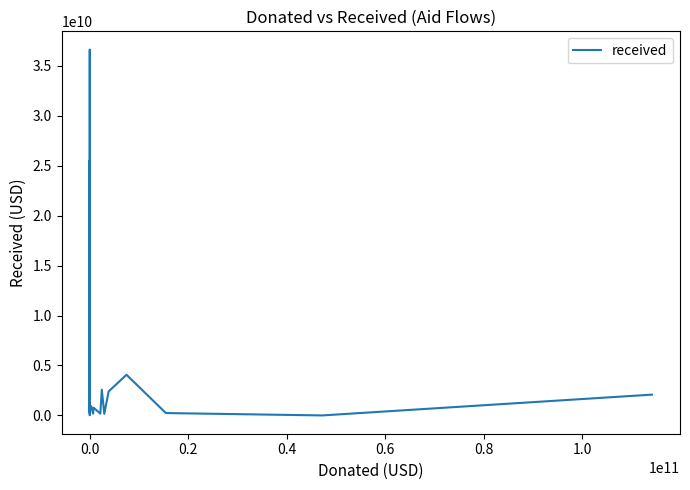

What is the greatest value displayed?

36607258078